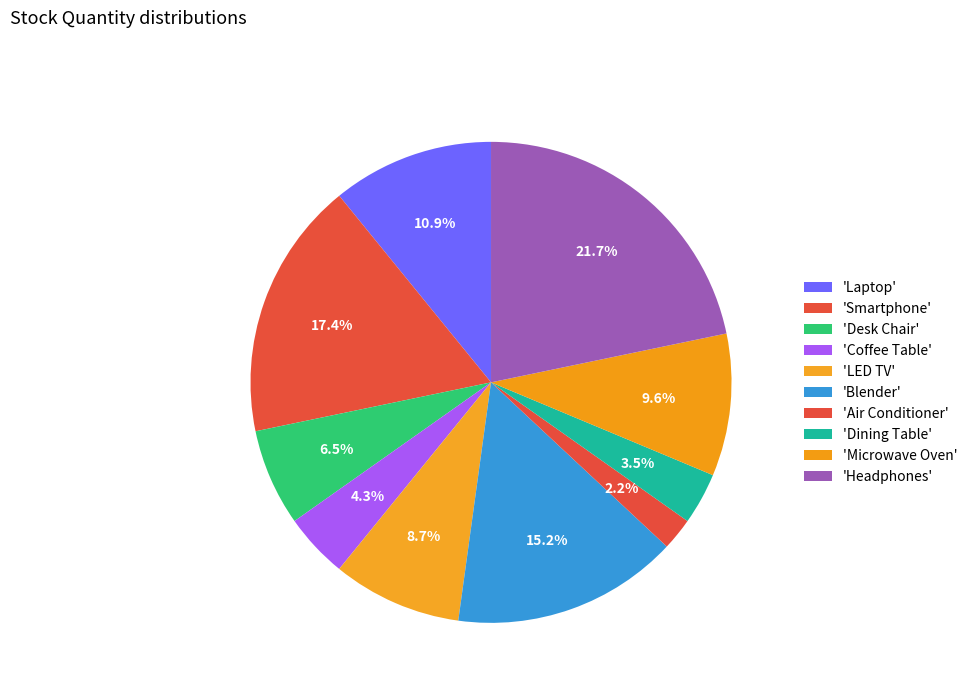

How many segments does this pie chart have?

10